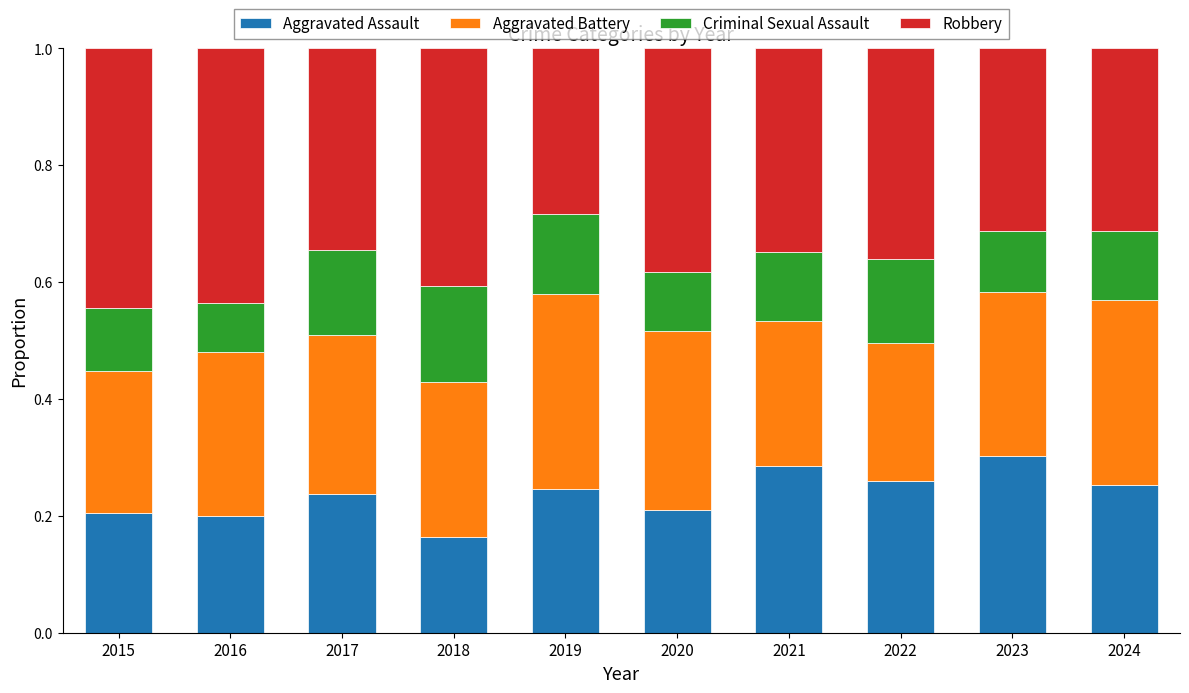

How many distinct data groups are displayed?

4